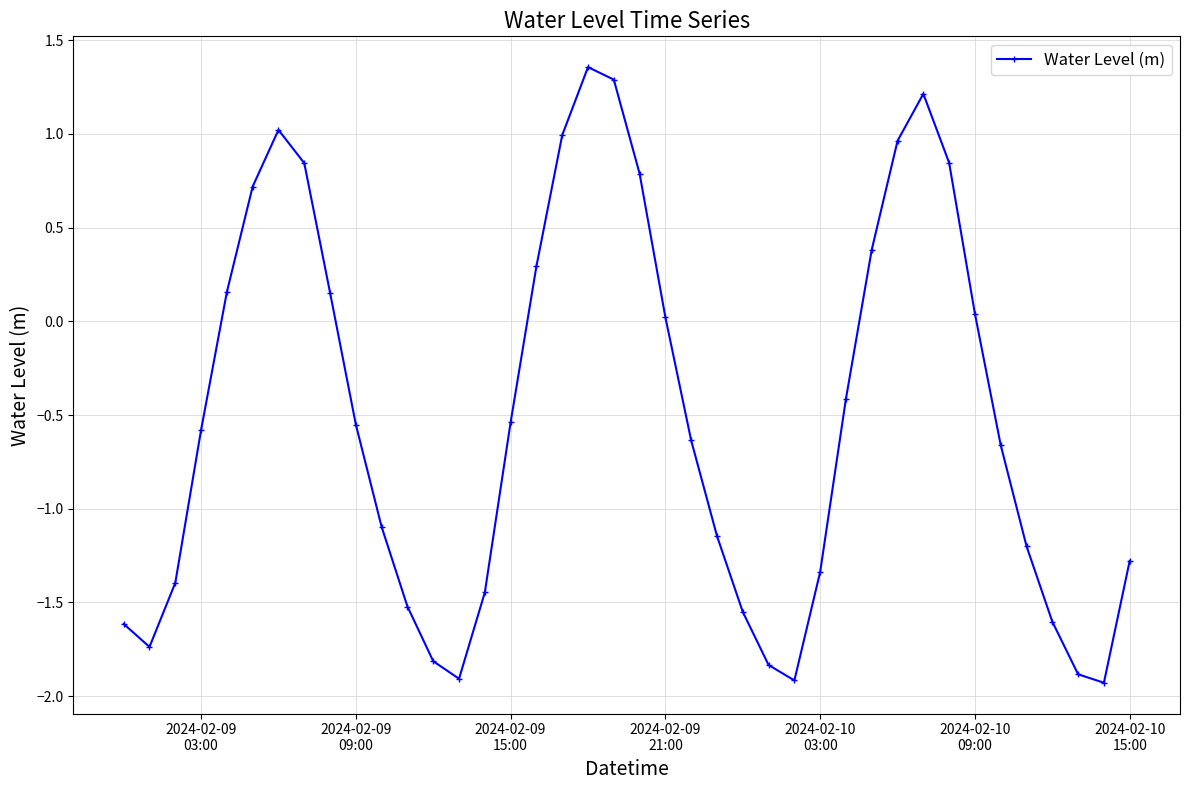

True or false: the data has more than 0 interior local peaks.

True